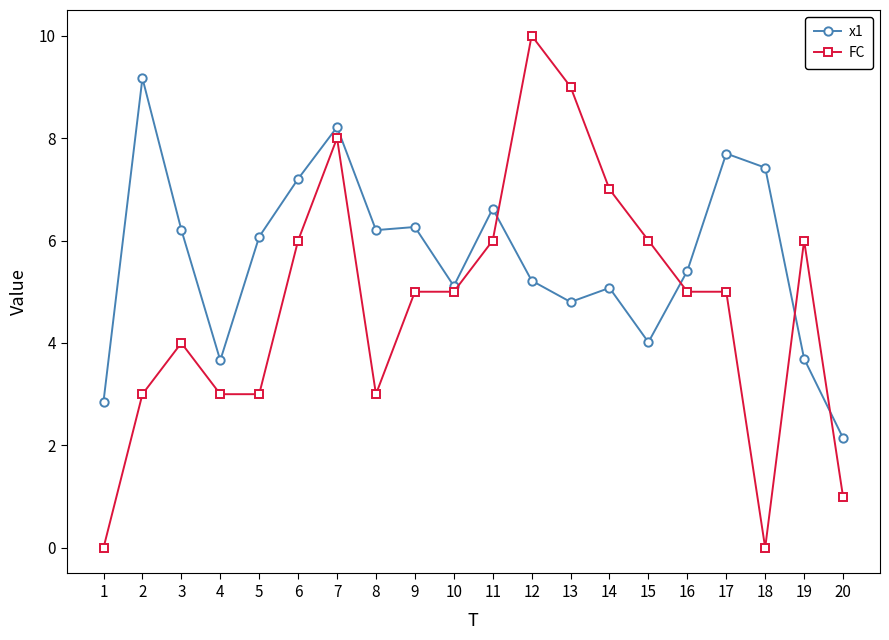

What is the spread (max minus min) of values at 19?

2.3